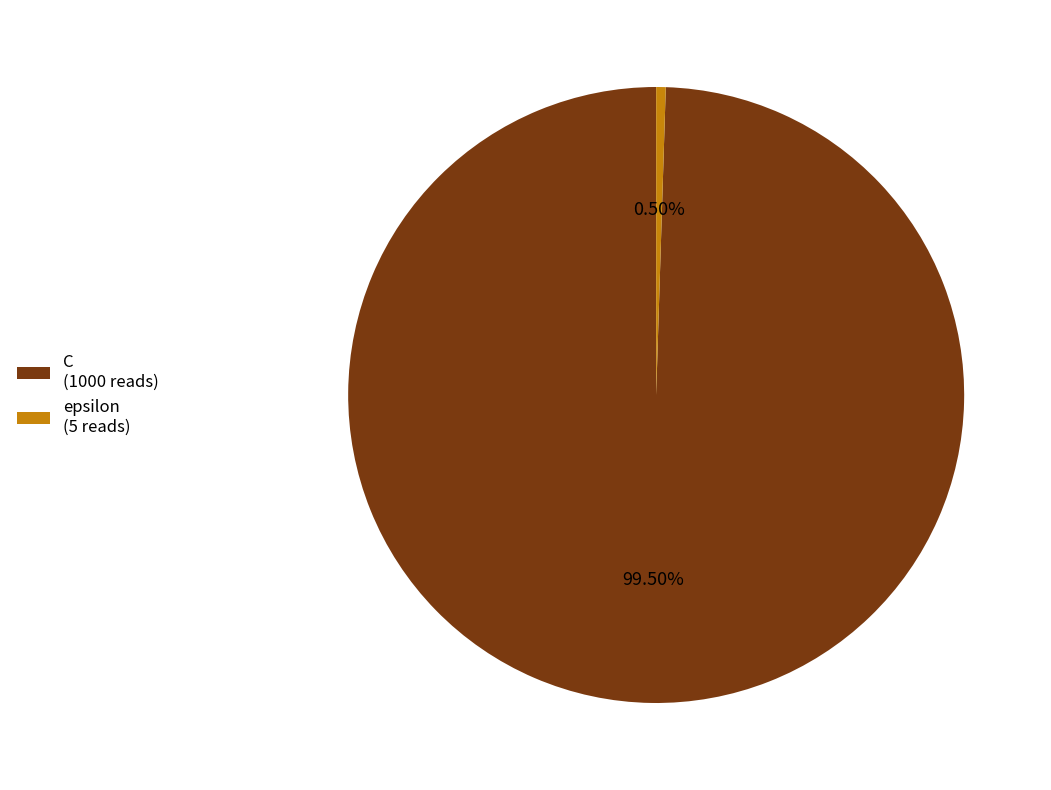

Rank the categories by value from lowest to highest.

epsilon, C